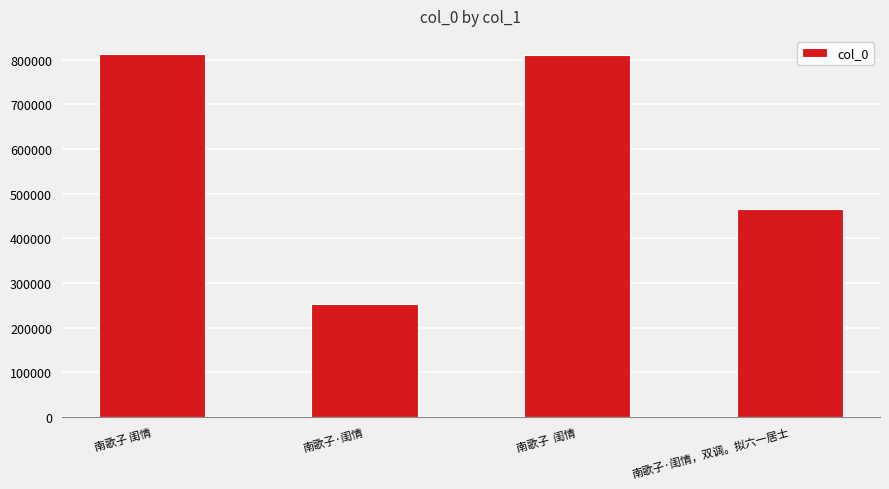

Count the number of categories in the chart.

4